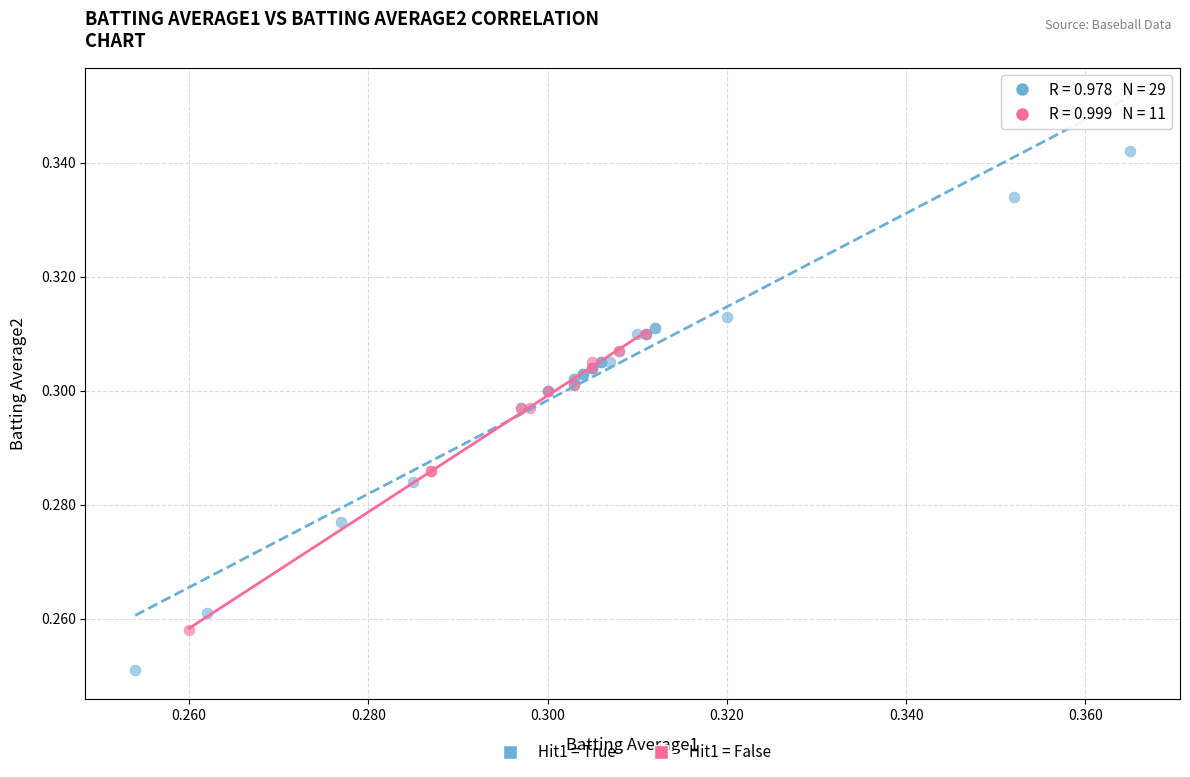

Which series contains the lowest Y value?

Hit1 = True